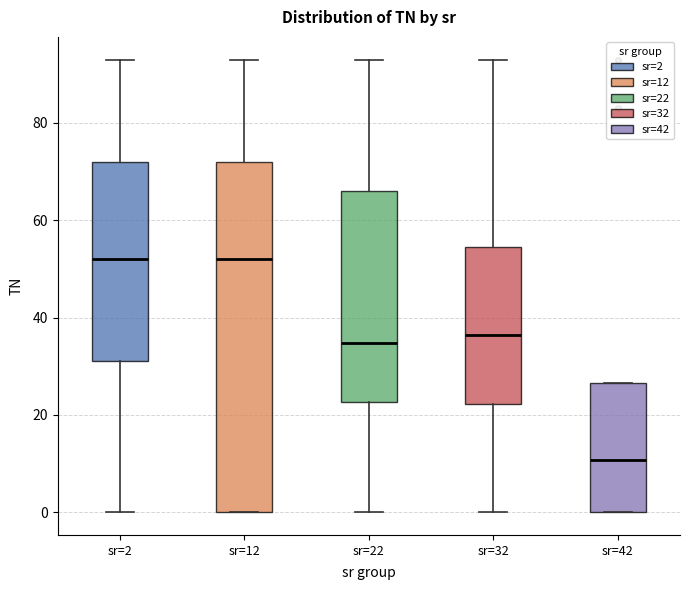

Where is the lower edge of the box for sr=22 on the y-axis? The values are not printed on the chart, so give them approximately, as read against the axis.

22